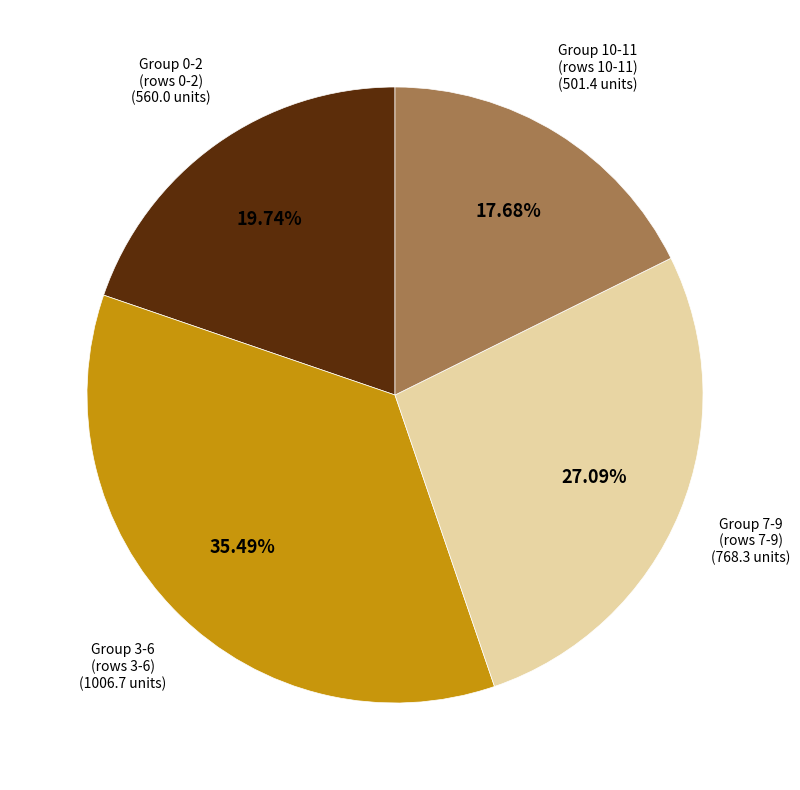

Is there a majority slice in this chart?

No